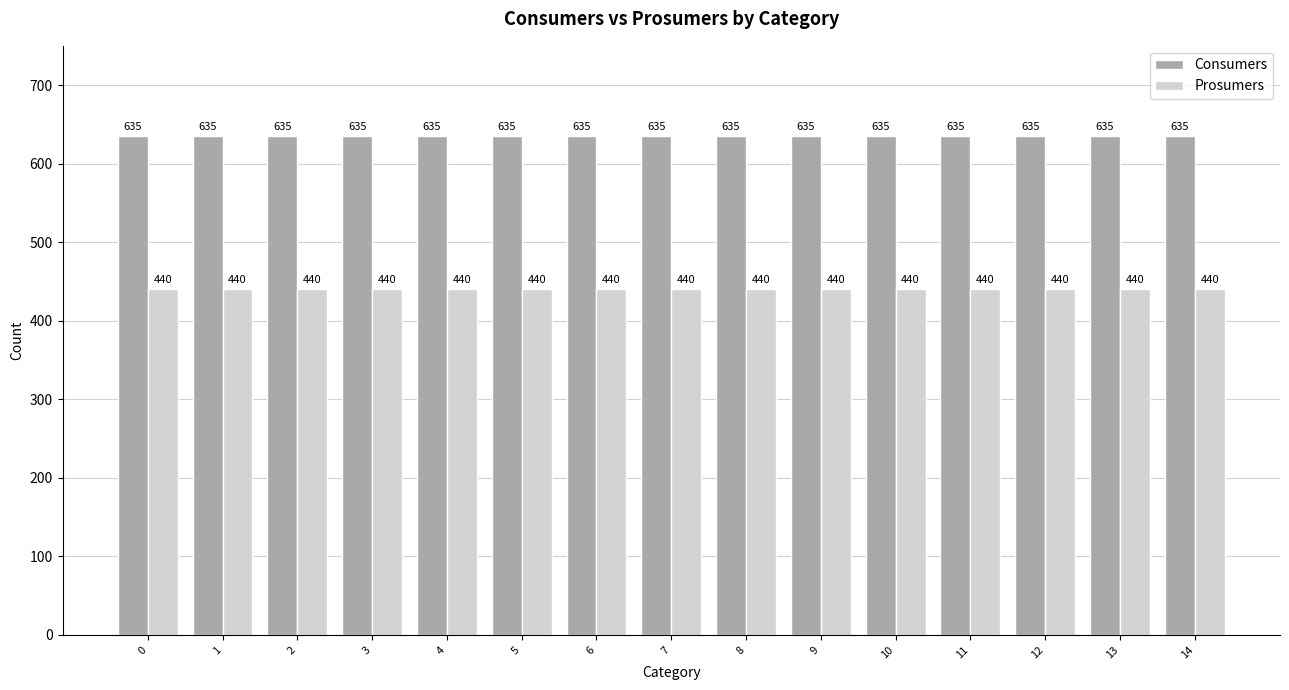

Is it true that Consumers equals 635 at 4?

True